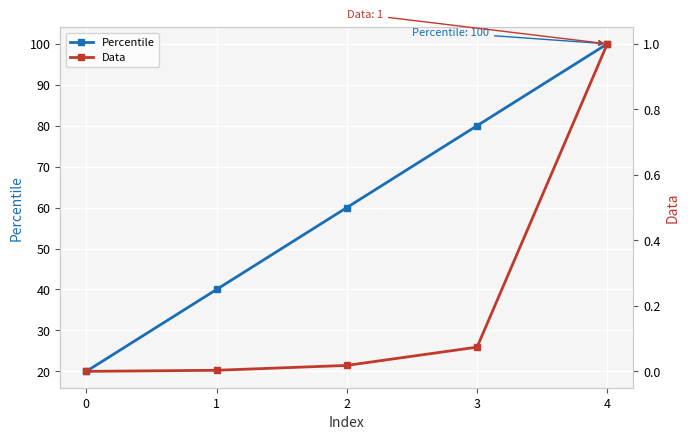

Which series has the largest total across all categories?

Percentile